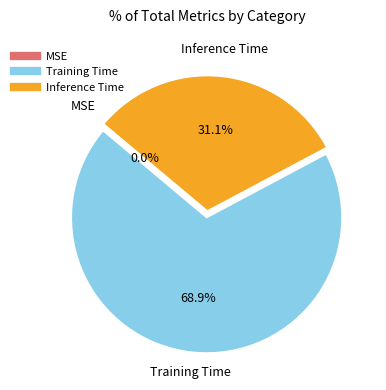

Combined, do Training Time and MSE account for over 50%?

Yes